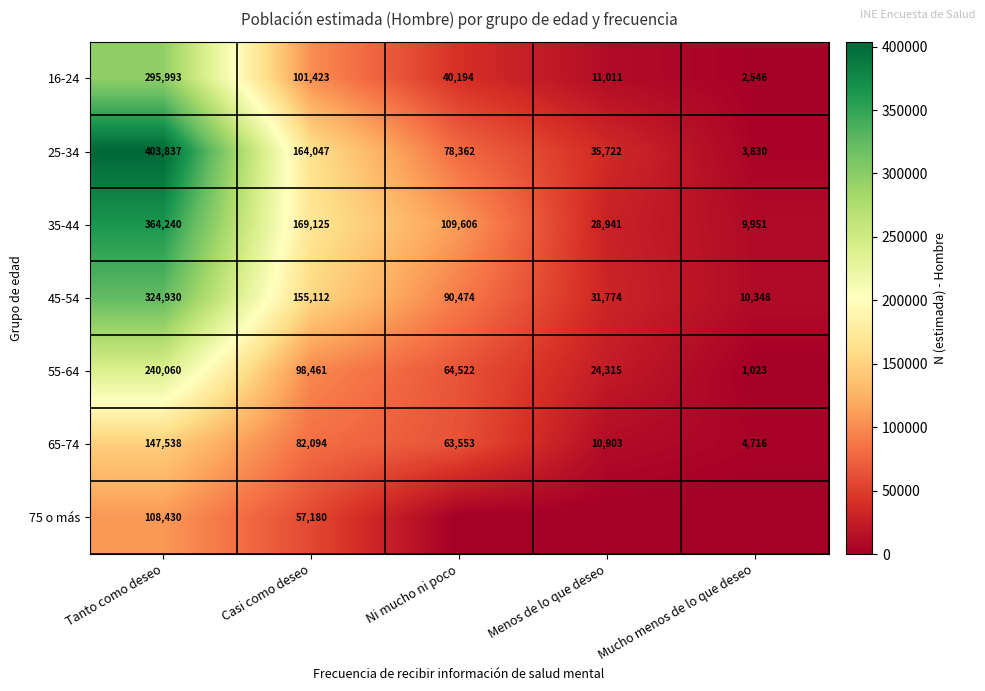

Where does the 35-44 series first go above 109606?

Tanto como deseo